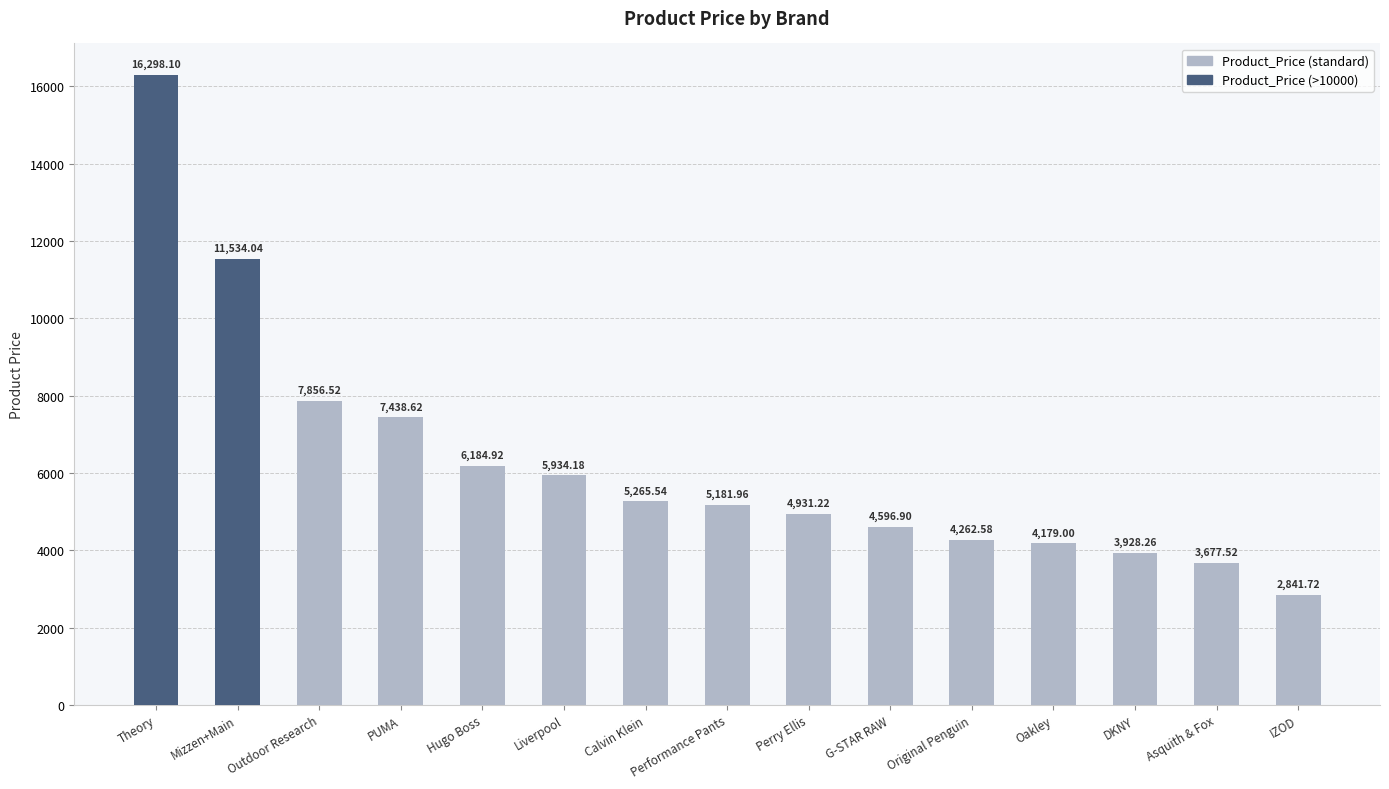

Are the bars horizontal?

No